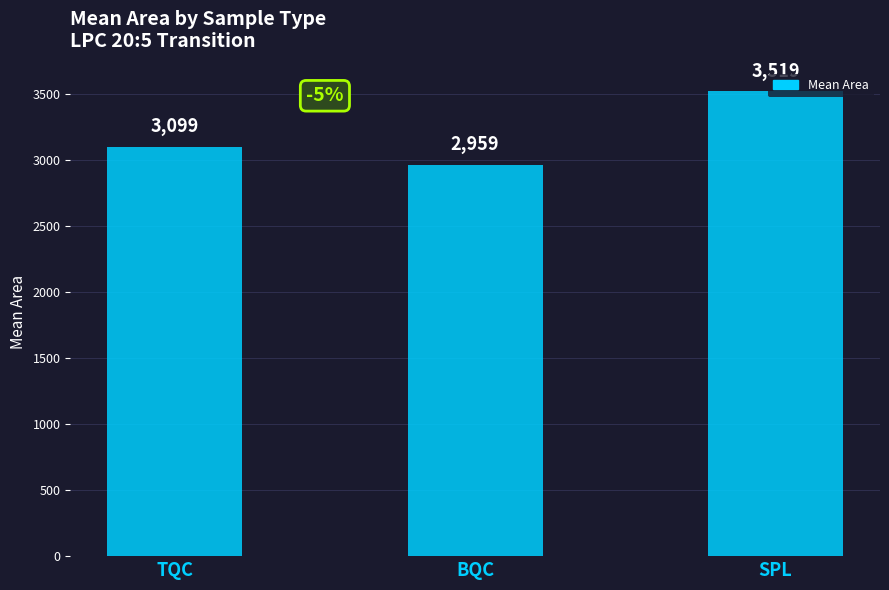

Approximately how many times larger is the value at SPL compared to BQC?

1.2